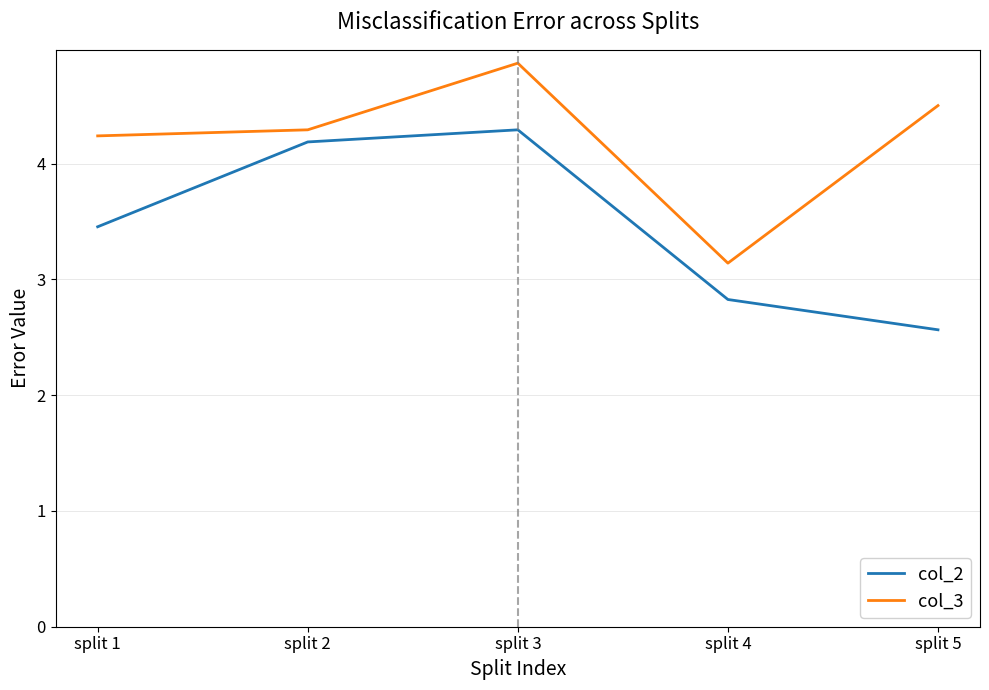

Is it true that col_2 equals 2.6 at split 5?

True